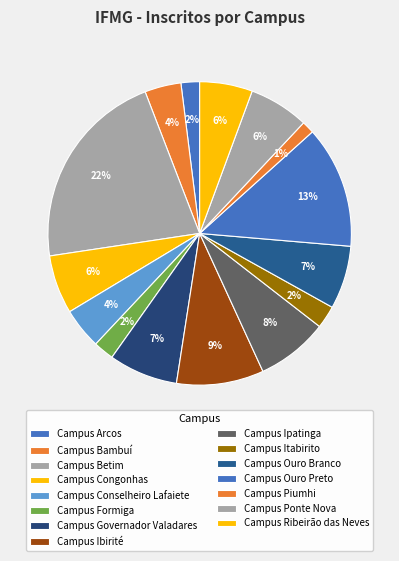

Is it true that Campus Itabirito is 21% of the pie?

False